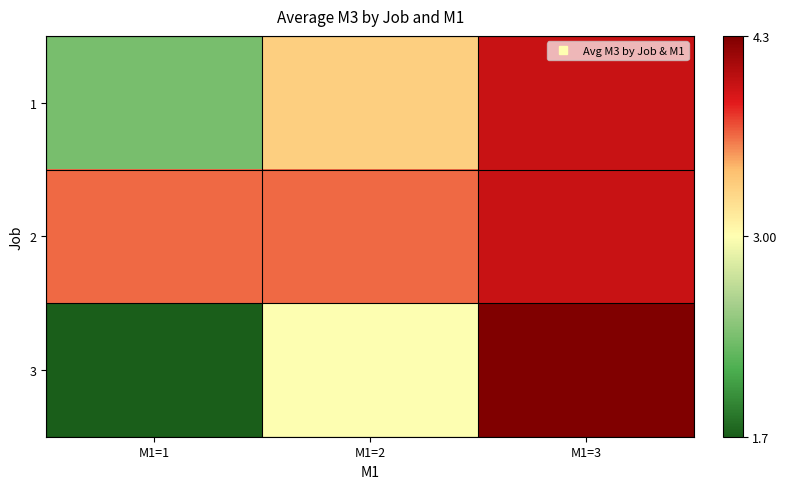

How many series are shown in this chart?

3